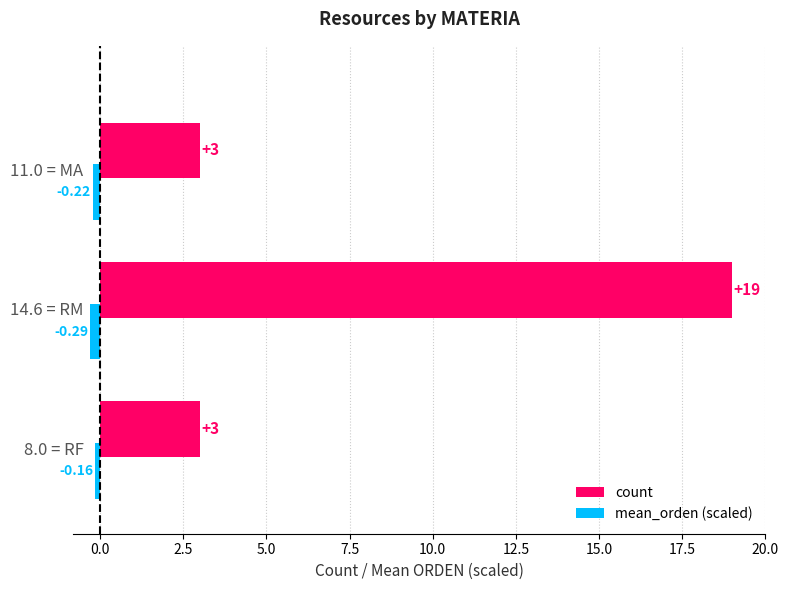

At how many categories does at least one series exceed 1?

3